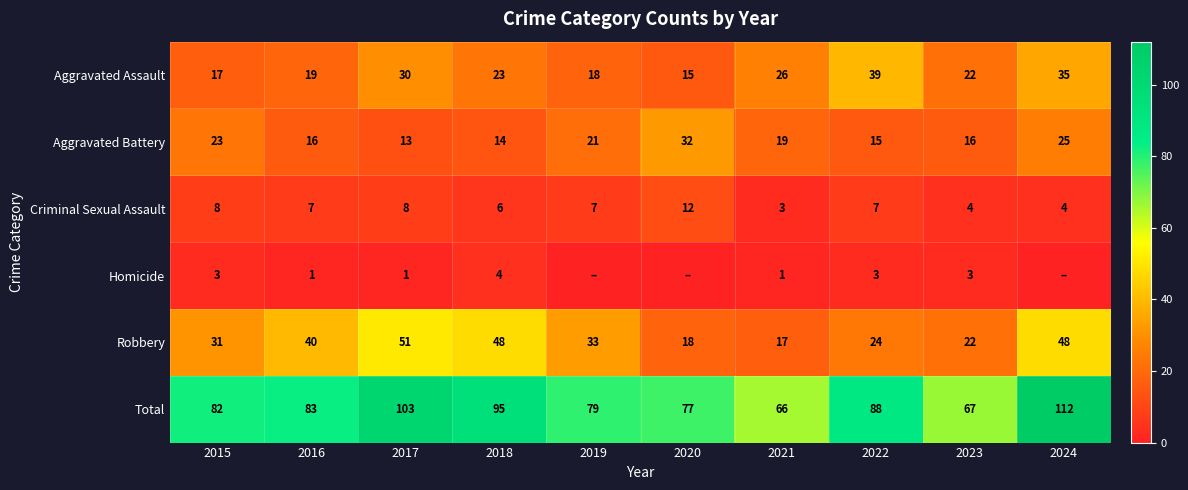

List the series in order of their peak value, lowest first.

Homicide, Criminal Sexual Assault, Aggravated Battery, Aggravated Assault, Robbery, Total